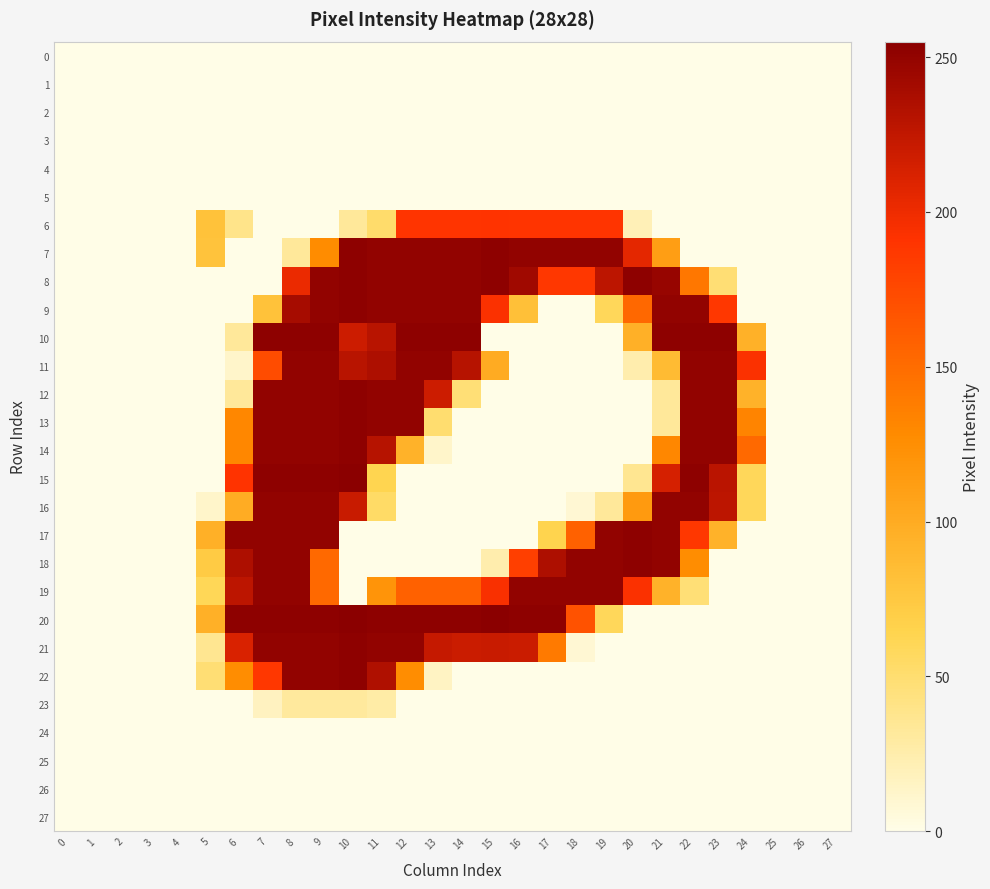

Reading left to right, what are all the values shown in this chart?

0: 0=0	1=0	2=0	3=0	4=0	5=0	6=0	7=0	8=0	9=0	10=0	11=0	12=0	13=0	14=0	15=0	16=0	17=0	18=0	19=0	20=0	21=0	22=0	23=0	24=0	25=0	26=0	27=0
1: 0=0	1=0	2=0	3=0	4=0	5=0	6=0	7=0	8=0	9=0	10=0	11=0	12=0	13=0	14=0	15=0	16=0	17=0	18=0	19=0	20=0	21=0	22=0	23=0	24=0	25=0	26=0	27=0
2: 0=0	1=0	2=0	3=0	4=0	5=0	6=0	7=0	8=0	9=0	10=0	11=0	12=0	13=0	14=0	15=0	16=0	17=0	18=0	19=0	20=0	21=0	22=0	23=0	24=0	25=0	26=0	27=0
3: 0=0	1=0	2=0	3=0	4=0	5=0	6=0	7=0	8=0	9=0	10=0	11=0	12=0	13=0	14=0	15=0	16=0	17=0	18=0	19=0	20=0	21=0	22=0	23=0	24=0	25=0	26=0	27=0
4: 0=0	1=0	2=0	3=0	4=0	5=0	6=0	7=0	8=0	9=0	10=0	11=0	12=0	13=0	14=0	15=0	16=0	17=0	18=0	19=0	20=0	21=0	22=0	23=0	24=0	25=0	26=0	27=0
5: 0=0	1=0	2=0	3=0	4=0	5=0	6=0	7=0	8=0	9=0	10=0	11=0	12=0	13=0	14=0	15=0	16=0	17=0	18=0	19=0	20=0	21=0	22=0	23=0	24=0	25=0	26=0	27=0
6: 0=0	1=0	2=0	3=0	4=0	5=80	6=39	7=0	8=0	9=0	10=32	11=52	12=190	13=190	14=190	15=191	16=190	17=190	18=190	19=190	20=20	21=0	22=0	23=0	24=0	25=0	26=0	27=0
7: 0=0	1=0	2=0	3=0	4=0	5=79	6=0	7=0	8=32	9=127	10=253	11=251	12=251	13=251	14=251	15=253	16=251	17=251	18=251	19=251	20=206	21=111	22=0	23=0	24=0	25=0	26=0	27=0
8: 0=0	1=0	2=0	3=0	4=0	5=0	6=0	7=0	8=202	9=251	10=253	11=251	12=251	13=251	14=251	15=253	16=243	17=188	18=188	19=228	20=253	21=248	22=142	23=48	24=0	25=0	26=0	27=0
9: 0=0	1=0	2=0	3=0	4=0	5=0	6=0	7=80	8=240	9=251	10=253	11=251	12=251	13=251	14=251	15=193	16=82	17=0	18=0	19=59	20=153	21=251	22=251	23=188	24=0	25=0	26=0	27=0
10: 0=0	1=0	2=0	3=0	4=0	5=0	6=32	7=253	8=253	9=253	10=219	11=230	12=253	13=253	14=253	15=0	16=0	17=0	18=0	19=0	20=96	21=253	22=253	23=253	24=95	25=0	26=0	27=0
11: 0=0	1=0	2=0	3=0	4=0	5=0	6=12	7=173	8=251	9=251	10=230	11=236	12=251	13=251	14=231	15=100	16=0	17=0	18=0	19=0	20=24	21=86	22=251	23=251	24=193	25=0	26=0	27=0
12: 0=0	1=0	2=0	3=0	4=0	5=0	6=32	7=251	8=251	9=251	10=253	11=251	12=251	13=219	14=47	15=0	16=0	17=0	18=0	19=0	20=0	21=32	22=251	23=251	24=94	25=0	26=0	27=0
13: 0=0	1=0	2=0	3=0	4=0	5=0	6=131	7=251	8=251	9=251	10=253	11=251	12=251	13=50	14=0	15=0	16=0	17=0	18=0	19=0	20=0	21=32	22=251	23=251	24=133	25=0	26=0	27=0
14: 0=0	1=0	2=0	3=0	4=0	5=0	6=131	7=251	8=251	9=251	10=253	11=231	12=94	13=12	14=0	15=0	16=0	17=0	18=0	19=0	20=0	21=131	22=251	23=251	24=152	25=0	26=0	27=0
15: 0=0	1=0	2=0	3=0	4=0	5=0	6=191	7=253	8=253	9=253	10=255	11=63	12=0	13=0	14=0	15=0	16=0	17=0	18=0	19=0	20=36	21=214	22=253	23=229	24=59	25=0	26=0	27=0
16: 0=0	1=0	2=0	3=0	4=0	5=12	6=99	7=251	8=251	9=251	10=221	11=54	12=0	13=0	14=0	15=0	16=0	17=0	18=8	19=32	20=115	21=251	22=251	23=228	24=59	25=0	26=0	27=0
17: 0=0	1=0	2=0	3=0	4=0	5=96	6=251	7=251	8=251	9=251	10=0	11=0	12=0	13=0	14=0	15=0	16=0	17=64	18=158	19=251	20=253	21=251	22=188	23=94	24=0	25=0	26=0	27=0
18: 0=0	1=0	2=0	3=0	4=0	5=72	6=236	7=251	8=251	9=152	10=0	11=0	12=0	13=0	14=0	15=24	16=182	17=236	18=251	19=251	20=253	21=251	22=126	23=0	24=0	25=0	26=0	27=0
19: 0=0	1=0	2=0	3=0	4=0	5=60	6=228	7=251	8=251	9=152	10=0	11=120	12=158	13=158	14=158	15=194	16=251	17=251	18=251	19=251	20=193	21=94	22=47	23=0	24=0	25=0	26=0	27=0
20: 0=0	1=0	2=0	3=0	4=0	5=96	6=253	7=253	8=253	9=253	10=255	11=253	12=253	13=253	14=253	15=255	16=253	17=253	18=169	19=59	20=0	21=0	22=0	23=0	24=0	25=0	26=0	27=0
21: 0=0	1=0	2=0	3=0	4=0	5=36	6=212	7=251	8=251	9=251	10=253	11=251	12=251	13=223	14=220	15=221	16=220	17=140	18=8	19=0	20=0	21=0	22=0	23=0	24=0	25=0	26=0	27=0
22: 0=0	1=0	2=0	3=0	4=0	5=48	6=126	7=188	8=251	9=251	10=253	11=235	12=126	13=15	14=0	15=0	16=0	17=0	18=0	19=0	20=0	21=0	22=0	23=0	24=0	25=0	26=0	27=0
23: 0=0	1=0	2=0	3=0	4=0	5=0	6=0	7=16	8=31	9=31	10=31	11=27	12=0	13=0	14=0	15=0	16=0	17=0	18=0	19=0	20=0	21=0	22=0	23=0	24=0	25=0	26=0	27=0
24: 0=0	1=0	2=0	3=0	4=0	5=0	6=0	7=0	8=0	9=0	10=0	11=0	12=0	13=0	14=0	15=0	16=0	17=0	18=0	19=0	20=0	21=0	22=0	23=0	24=0	25=0	26=0	27=0
25: 0=0	1=0	2=0	3=0	4=0	5=0	6=0	7=0	8=0	9=0	10=0	11=0	12=0	13=0	14=0	15=0	16=0	17=0	18=0	19=0	20=0	21=0	22=0	23=0	24=0	25=0	26=0	27=0
26: 0=0	1=0	2=0	3=0	4=0	5=0	6=0	7=0	8=0	9=0	10=0	11=0	12=0	13=0	14=0	15=0	16=0	17=0	18=0	19=0	20=0	21=0	22=0	23=0	24=0	25=0	26=0	27=0
27: 0=0	1=0	2=0	3=0	4=0	5=0	6=0	7=0	8=0	9=0	10=0	11=0	12=0	13=0	14=0	15=0	16=0	17=0	18=0	19=0	20=0	21=0	22=0	23=0	24=0	25=0	26=0	27=0